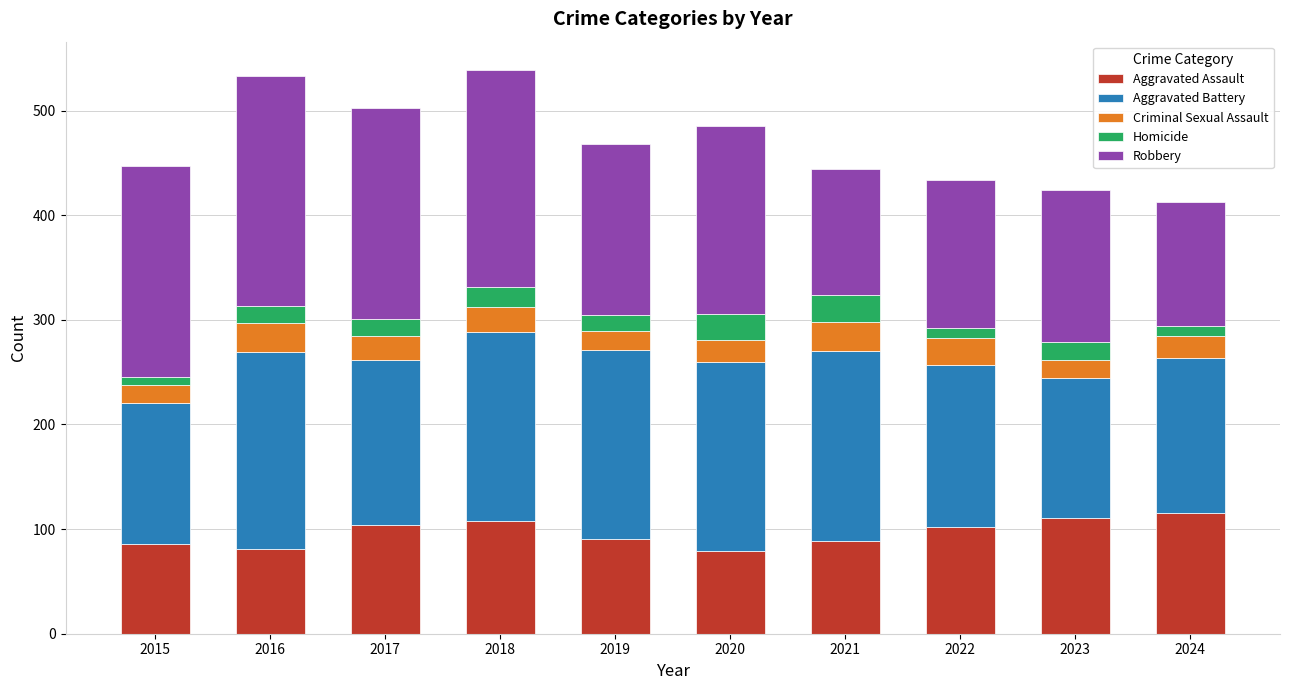

What are all the series names shown in the legend?

Aggravated Assault, Aggravated Battery, Criminal Sexual Assault, Homicide, Robbery